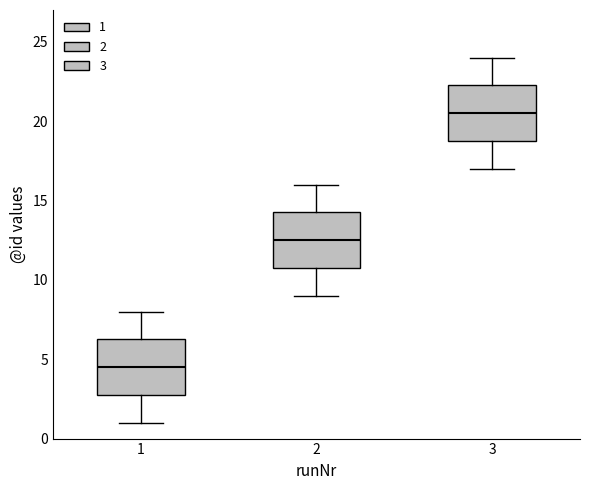

Reading left to right, read every box against the y-axis: the position of its median line, the range the box covers, and the ends of its whiskers. The values are not printed on the chart, so give them approximately, as read against the axis.

1: median 4.5, box 3.0 to 6.5, whiskers 1.0 to 8.0
2: median 12.5, box 11.0 to 14.5, whiskers 9.0 to 16.0
3: median 20.5, box 19.0 to 22.5, whiskers 17.0 to 24.0